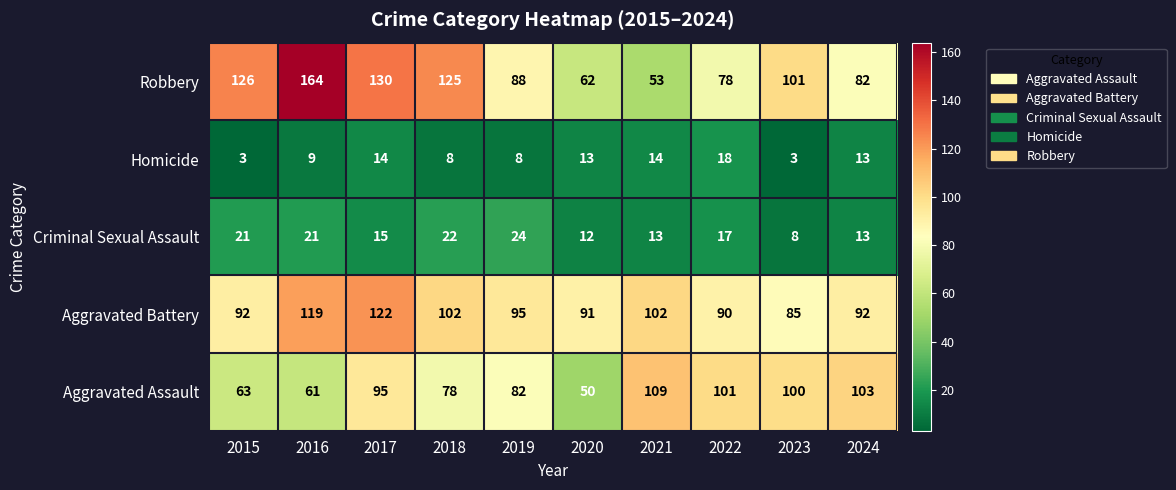

Which series changed the most between 2015 and 2023?

Aggravated Assault